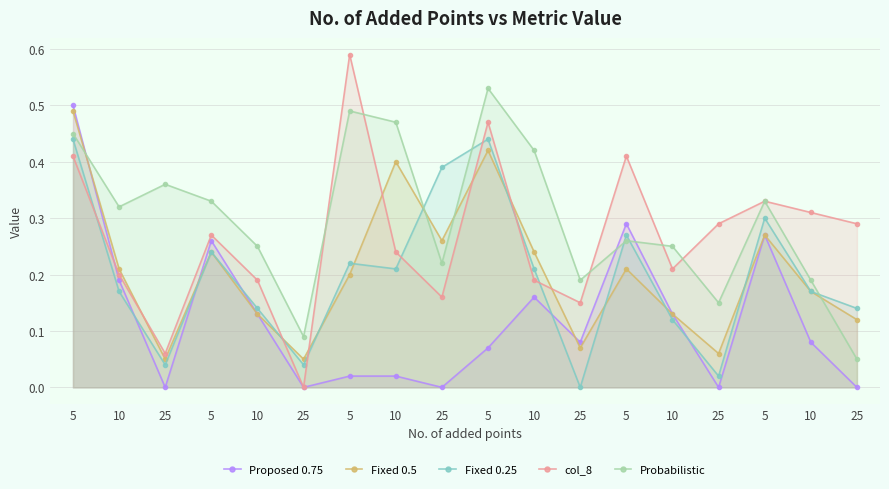

What is the value of the Proposed 0.75 point at the 17th from the left?

0.2